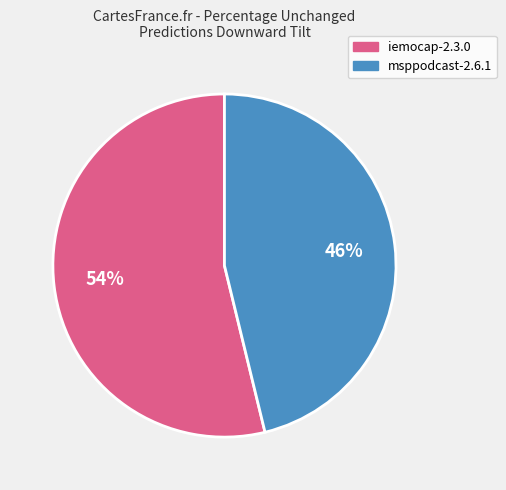

To the nearest percent, what is the difference between the iemocap-2.3.0 and msppodcast-2.6.1 slice percentages?

8%